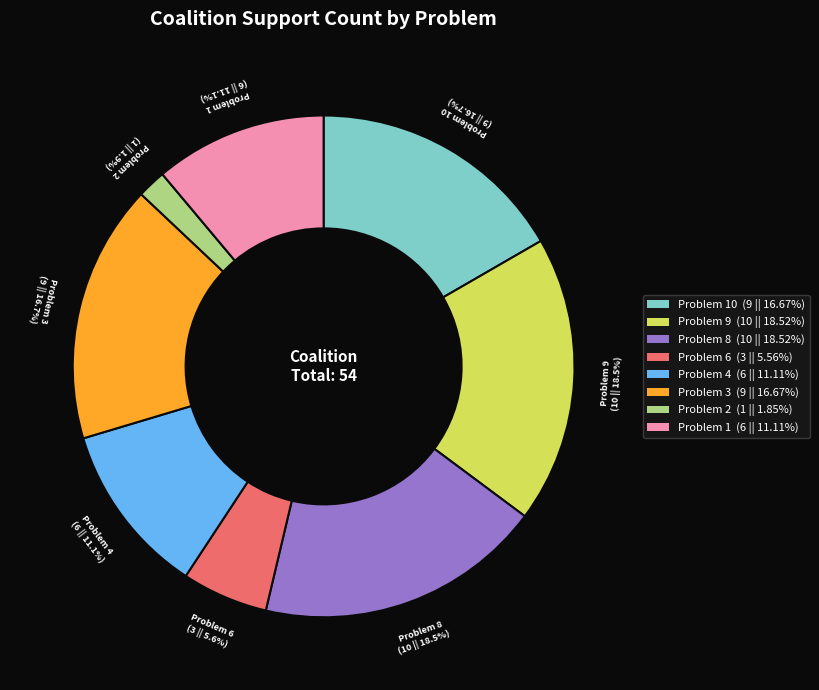

The Problem 2 slice represents 2% of the pie. True or false?

True